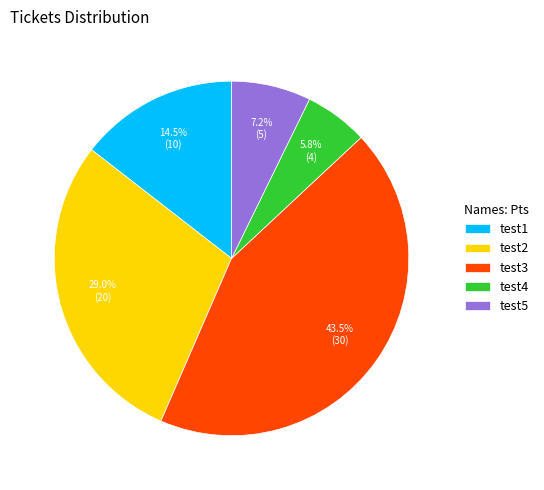

Is the sum of test3 and test2 greater than half?

Yes